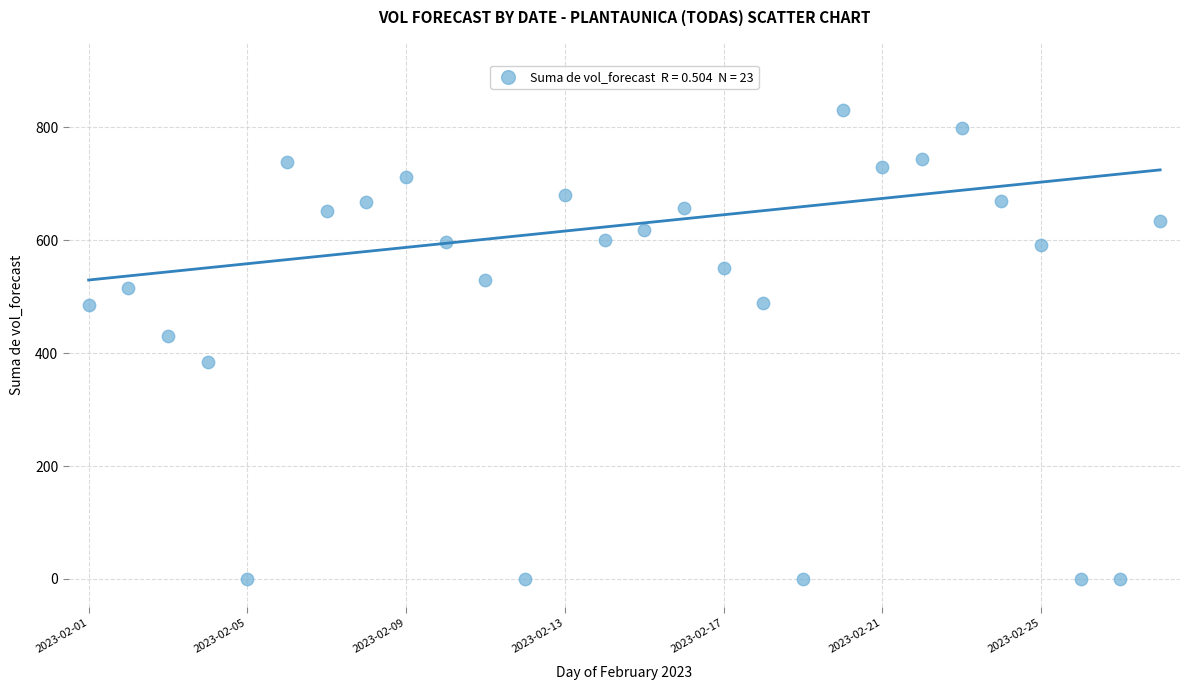

What Y value in the scatter plot is closest to 415?

430.9